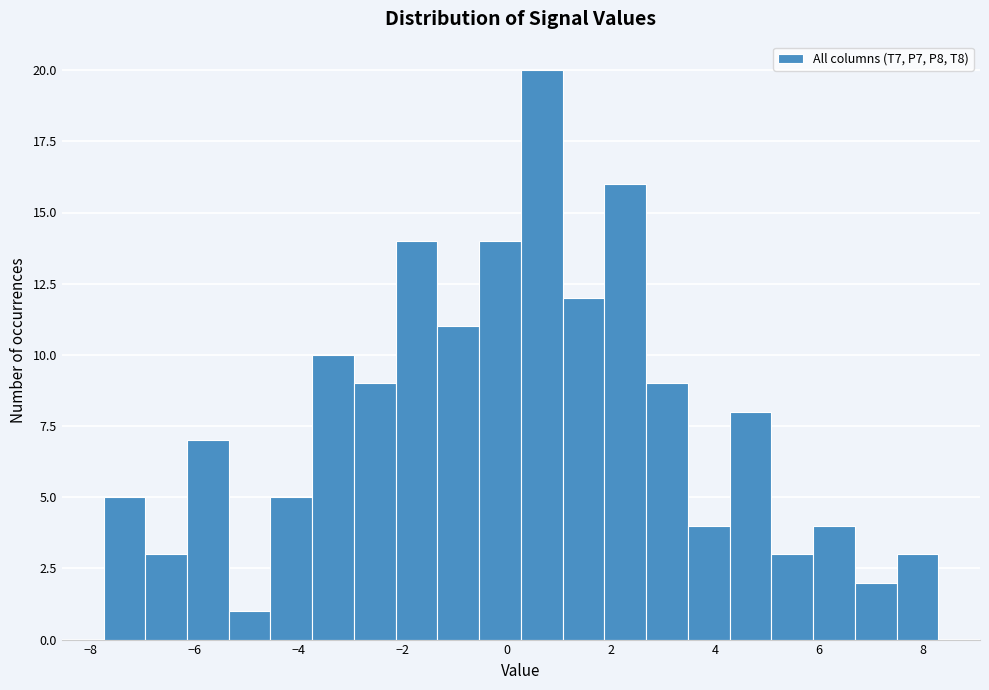

Reading left to right, transcribe this chart: for each bar, give the range it covers on the x-axis and its height. Neither the bar edges nor the heights are printed on the chart, so give them approximately, as read against the axes.

-7.8 to -7.0: 5
-7.0 to -6.2: 3
-6.2 to -5.4: 7
-5.4 to -4.6: 1
-4.6 to -3.8: 5
-3.8 to -3.0: 10
-3.0 to -2.2: 9
-2.2 to -1.4: 14
-1.4 to -0.6: 11
-0.6 to 0.2: 14
0.2 to 1.0: 20
1.0 to 1.8: 12
1.8 to 2.6: 16
2.6 to 3.4: 9
3.4 to 4.2: 4
4.2 to 5.0: 8
5.0 to 5.8: 3
5.8 to 6.6: 4
6.6 to 7.4: 2
7.4 to 8.2: 3